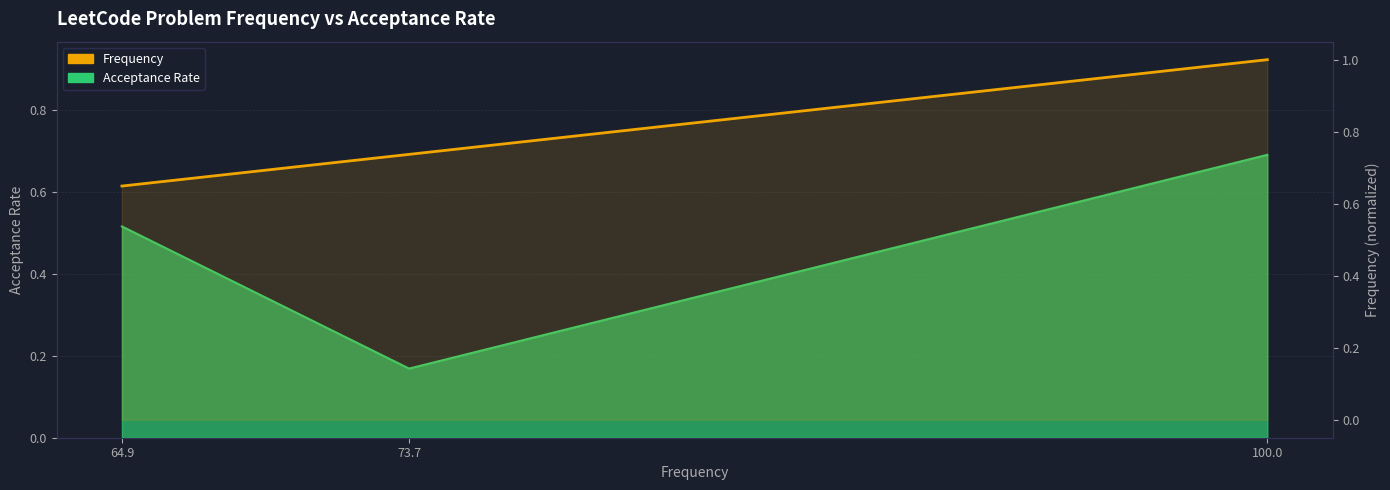

Where is the data nearest to the value 0?

64.9